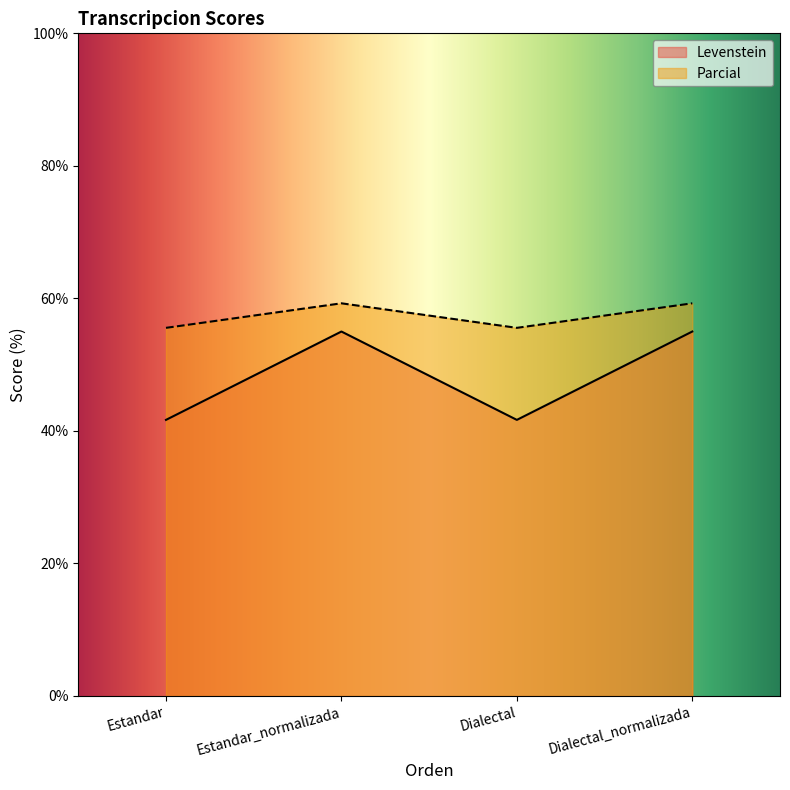

What is the label of the 4th point from the right?

Estandar